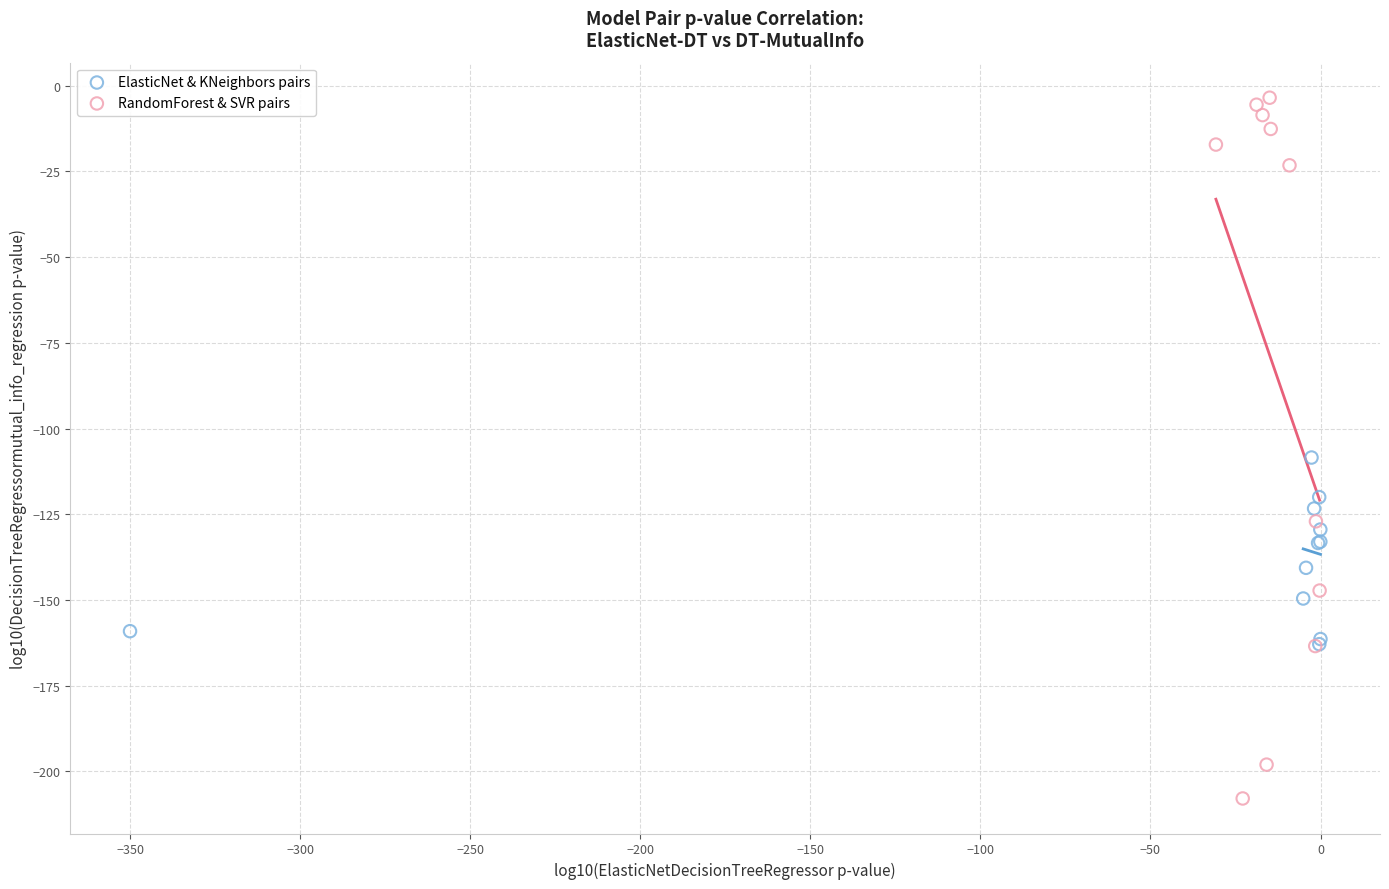

Which series reaches the minimum Y coordinate?

RandomForest & SVR pairs